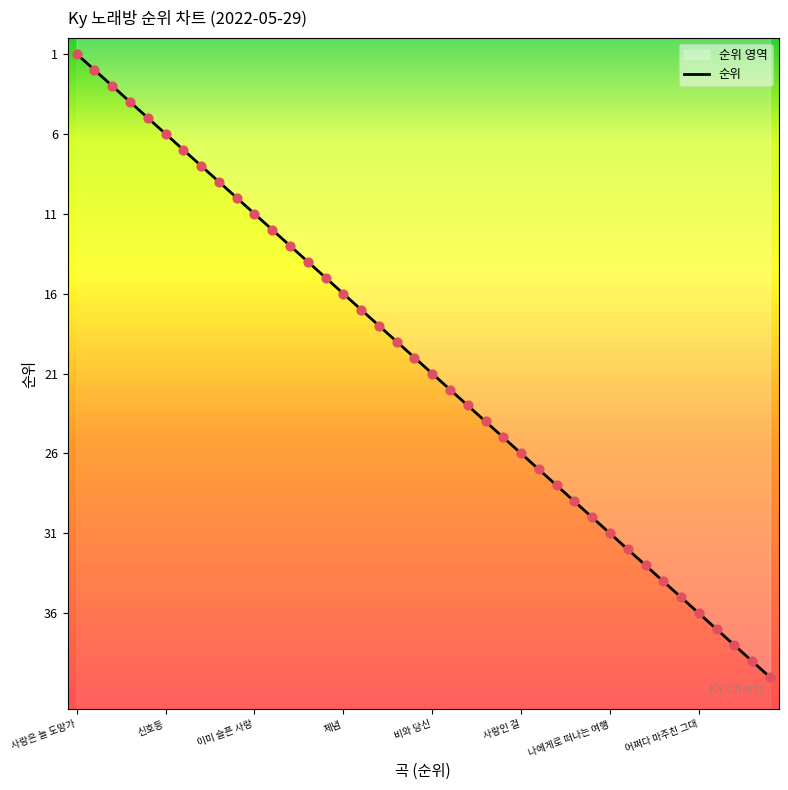

Which has a higher value, 응급실 or 사랑인 걸?

사랑인 걸